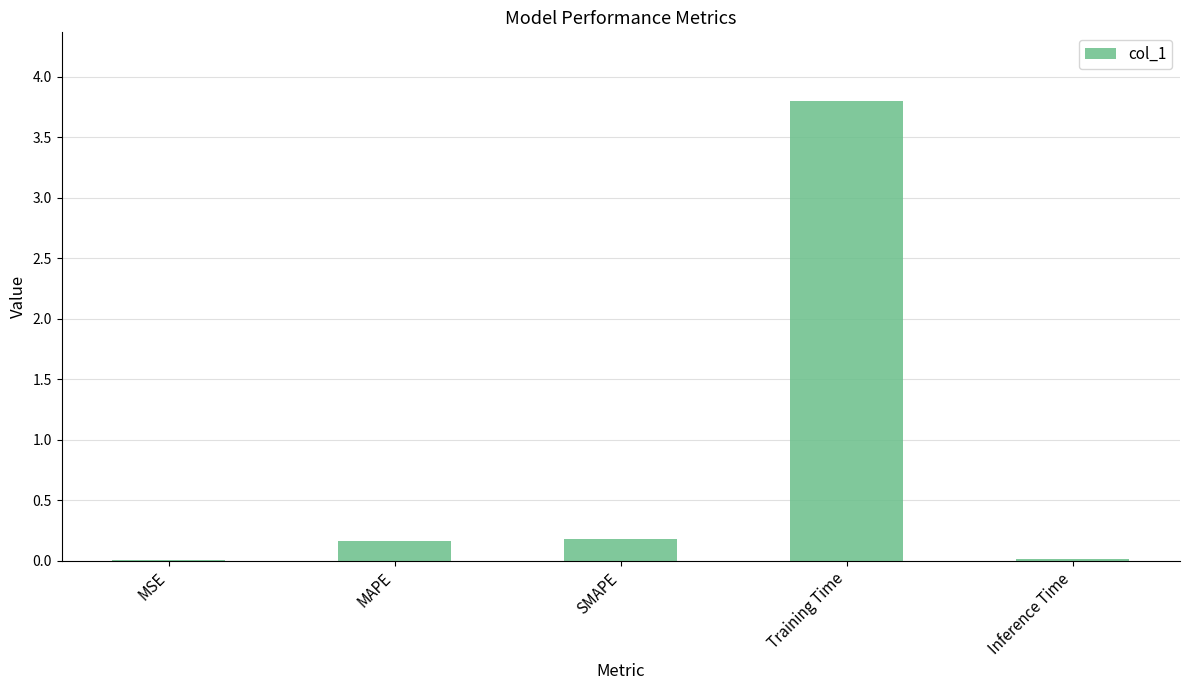

What is the maximum value shown in the chart?

3.8